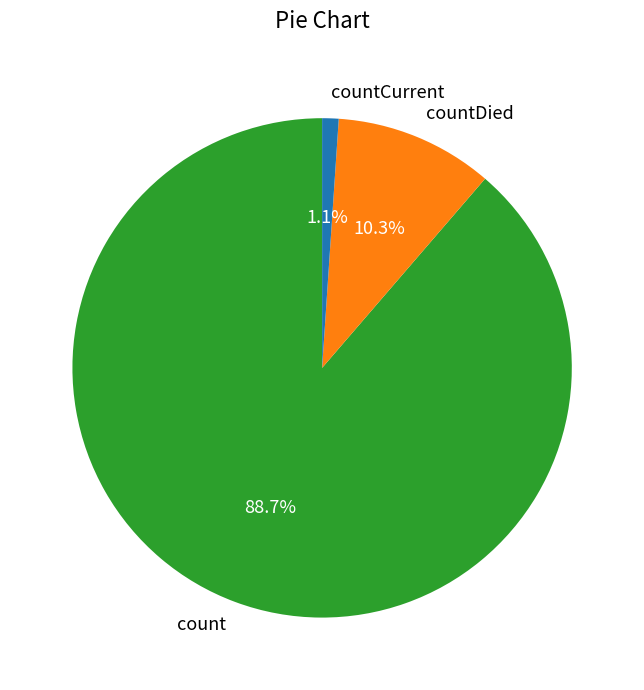

Between countCurrent and countDied, which is larger?

countDied